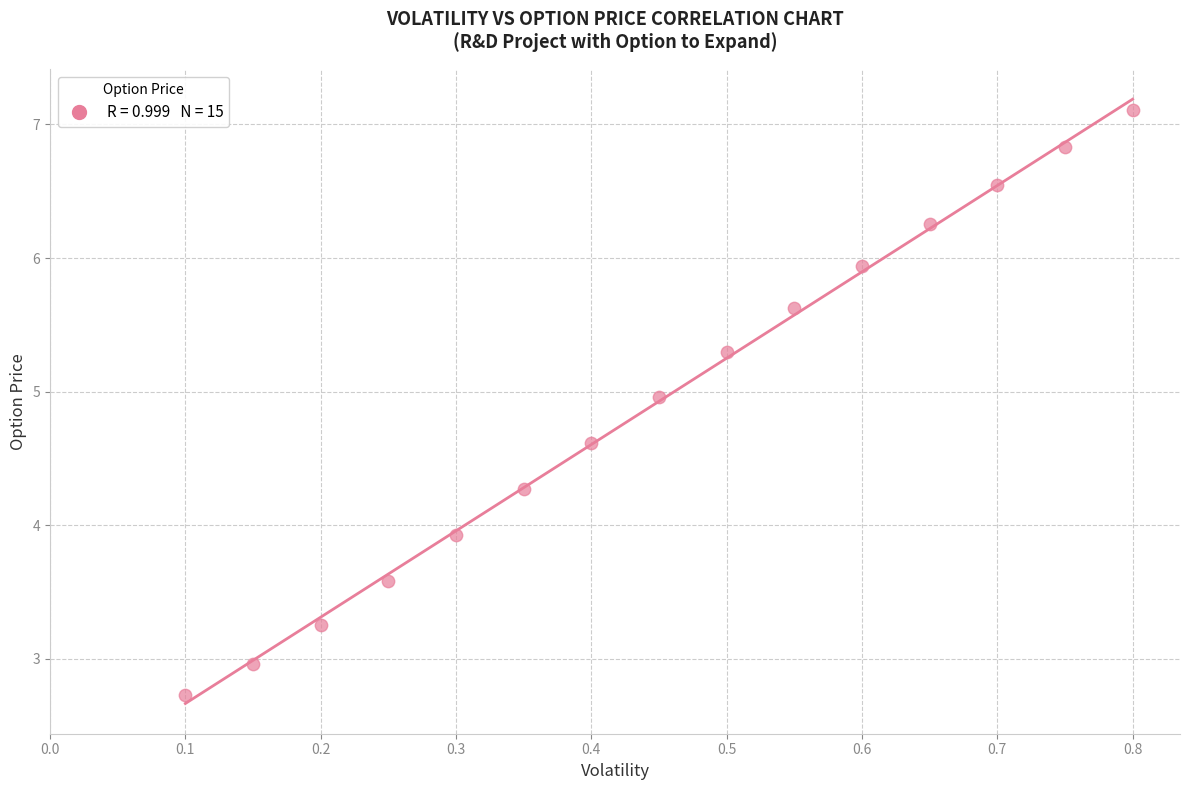

What Y value in the scatter plot is closest to 4?

3.9